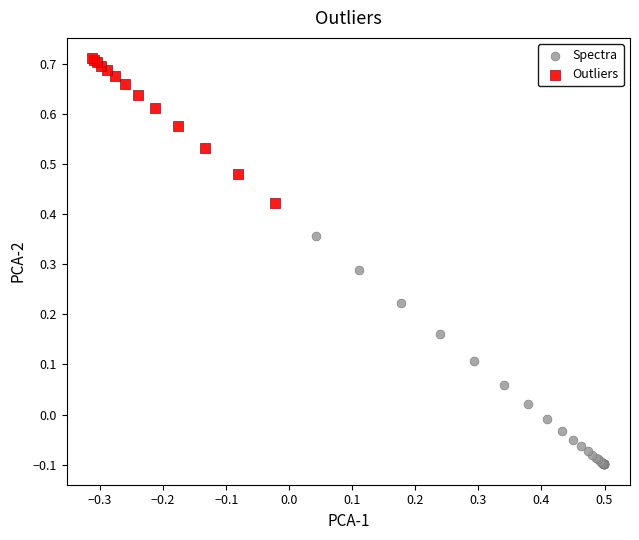

Which series contains the lowest Y value?

Spectra